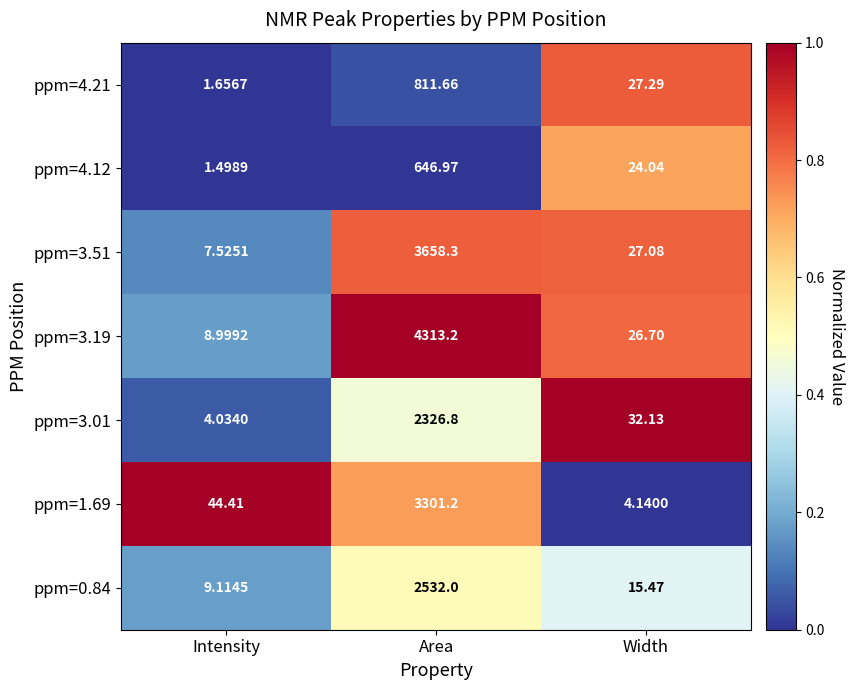

Count the number of categories in the chart.

3